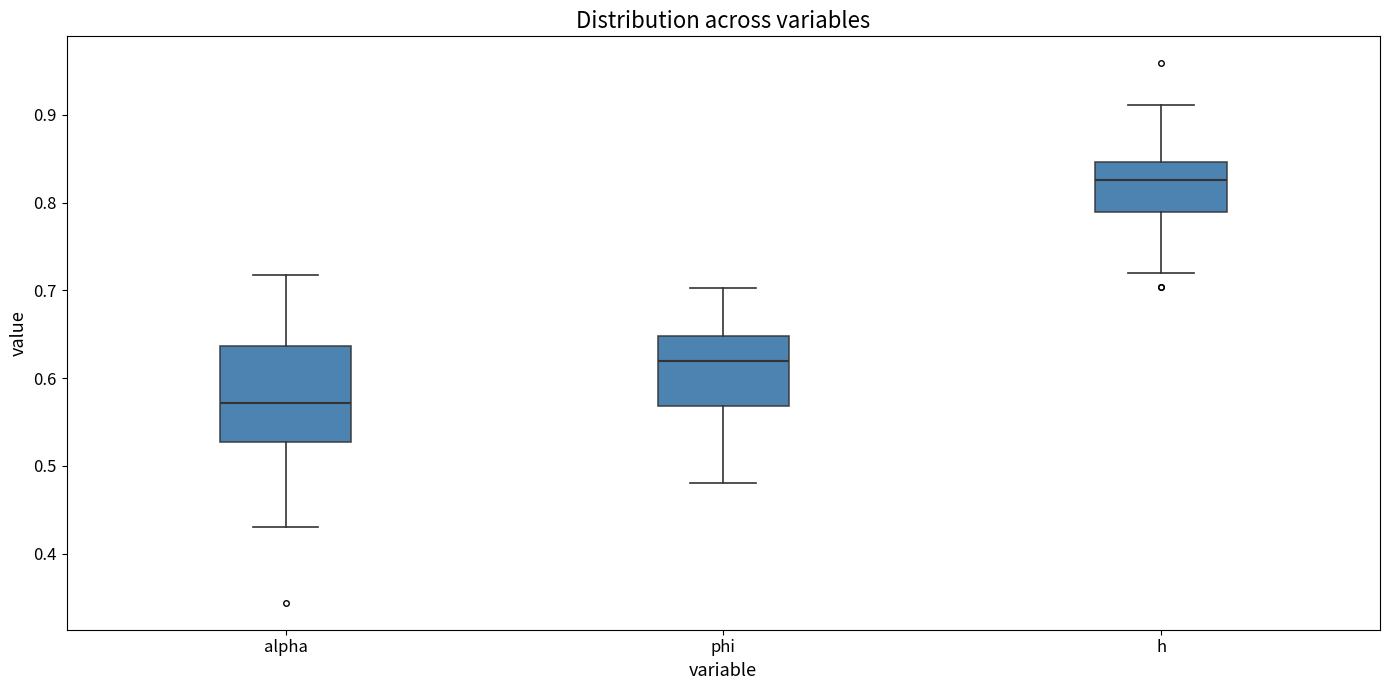

Reading left to right, read every box against the y-axis: the position of its median line, the range the box covers, and the ends of its whiskers. The values are not printed on the chart, so give them approximately, as read against the axis.

alpha: median 0.57, box 0.53 to 0.64, whiskers 0.43 to 0.72
phi: median 0.62, box 0.57 to 0.65, whiskers 0.48 to 0.70
h: median 0.83, box 0.79 to 0.85, whiskers 0.72 to 0.91